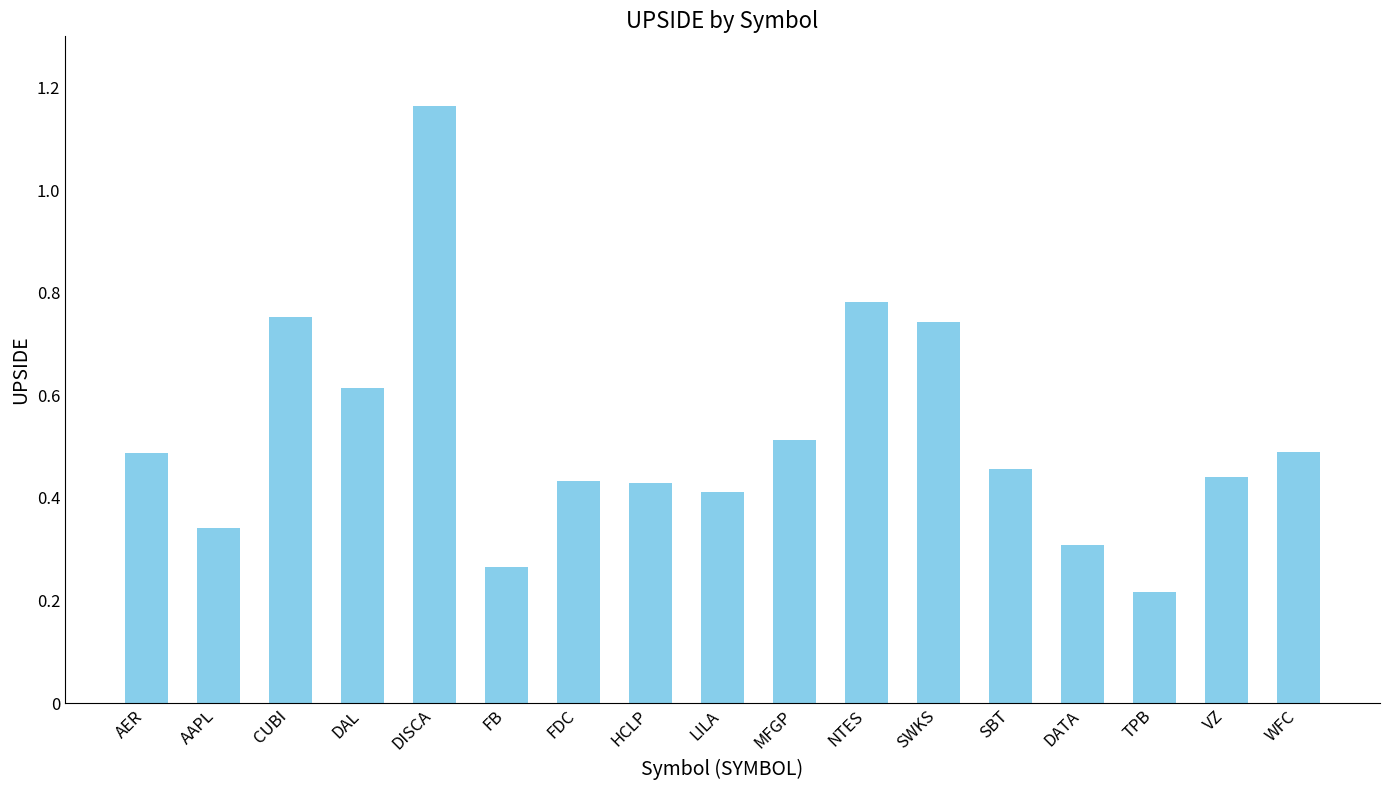

Between NTES and AAPL, which is larger?

NTES